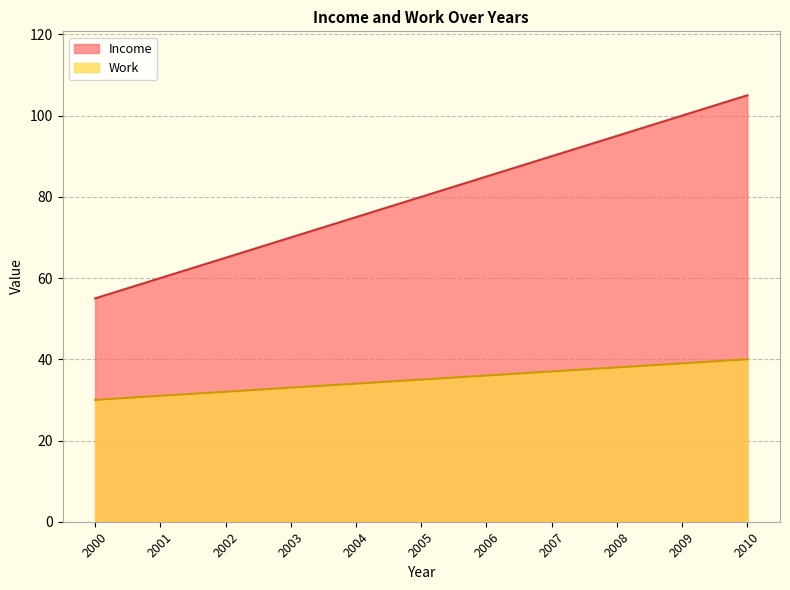

Which category has the lowest value across all series?

2000